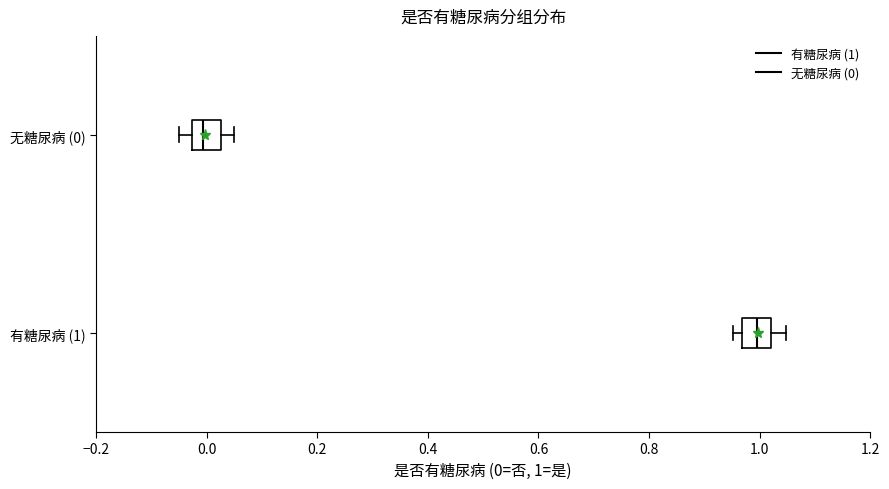

Which box's median line is the furthest to the left?

无糖尿病 (0)